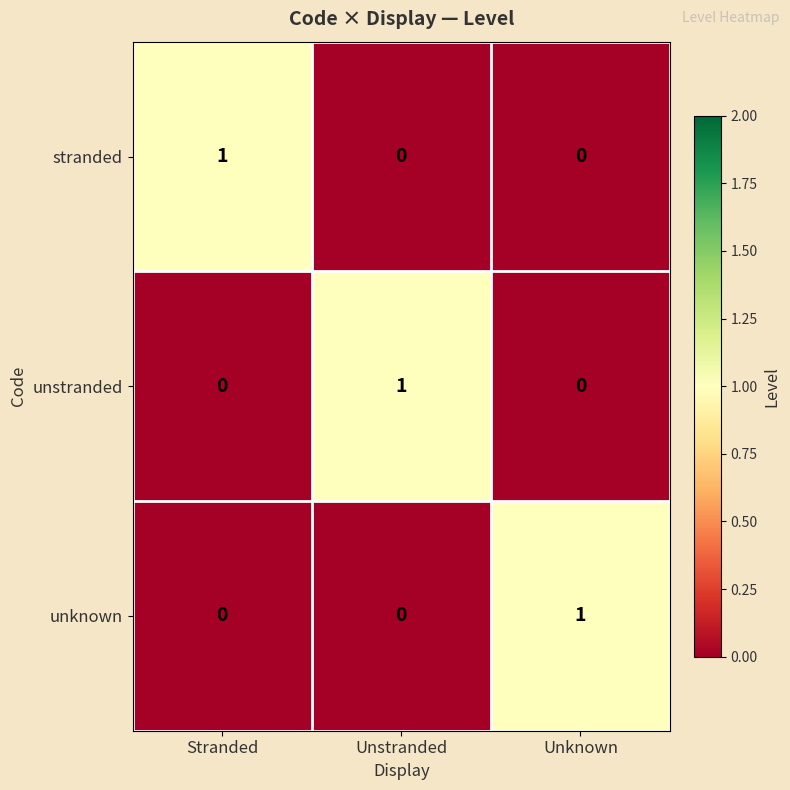

The unknown series shows 0 at Stranded. True or false?

True